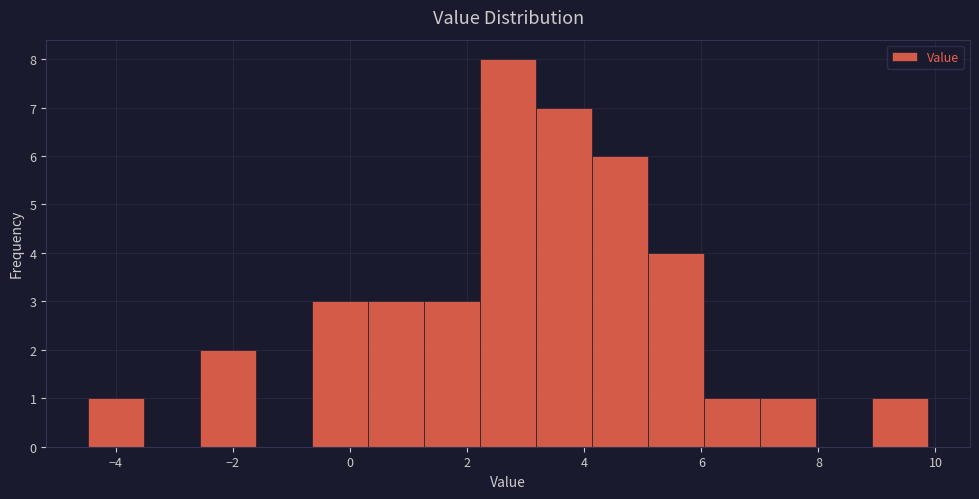

Which range on the x-axis has the tallest bar?

2.2 to 3.2